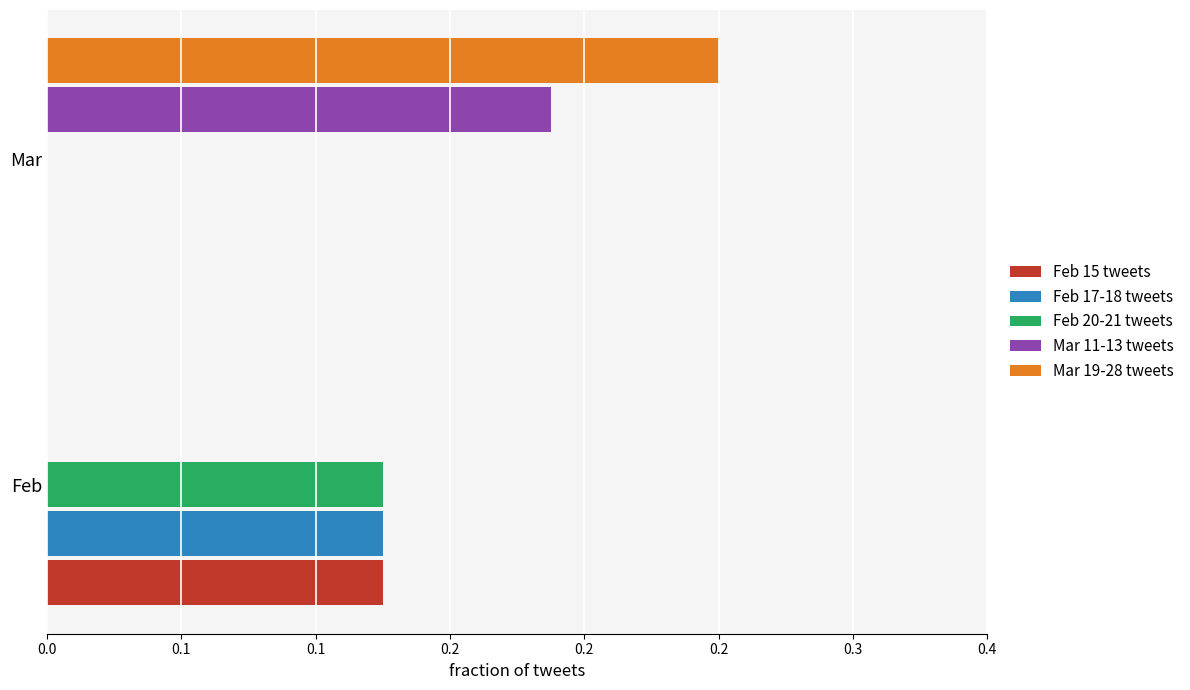

What is the sum of all Feb 17-18 tweets values?

0.1